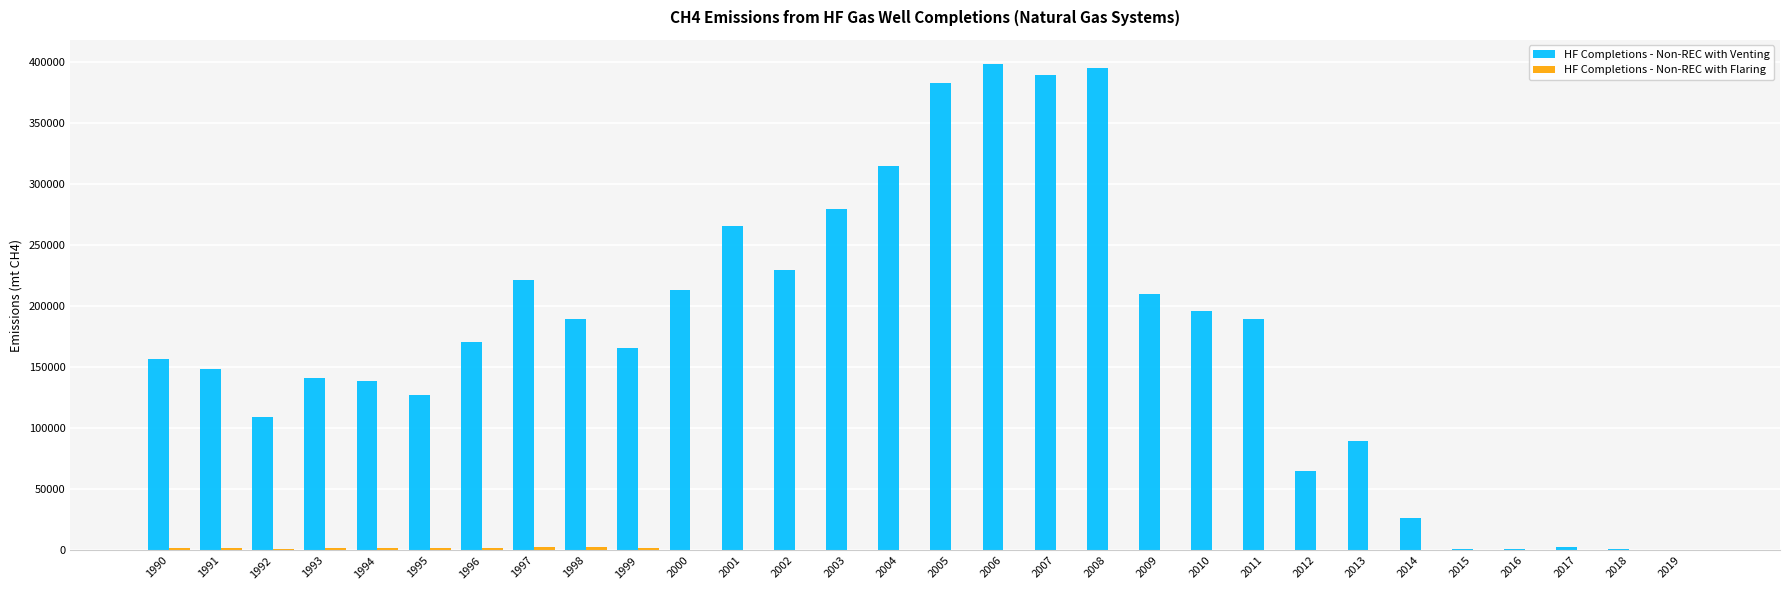

The value of HF Completions - Non-REC with Venting at 2012 is 65118. True or false?

True